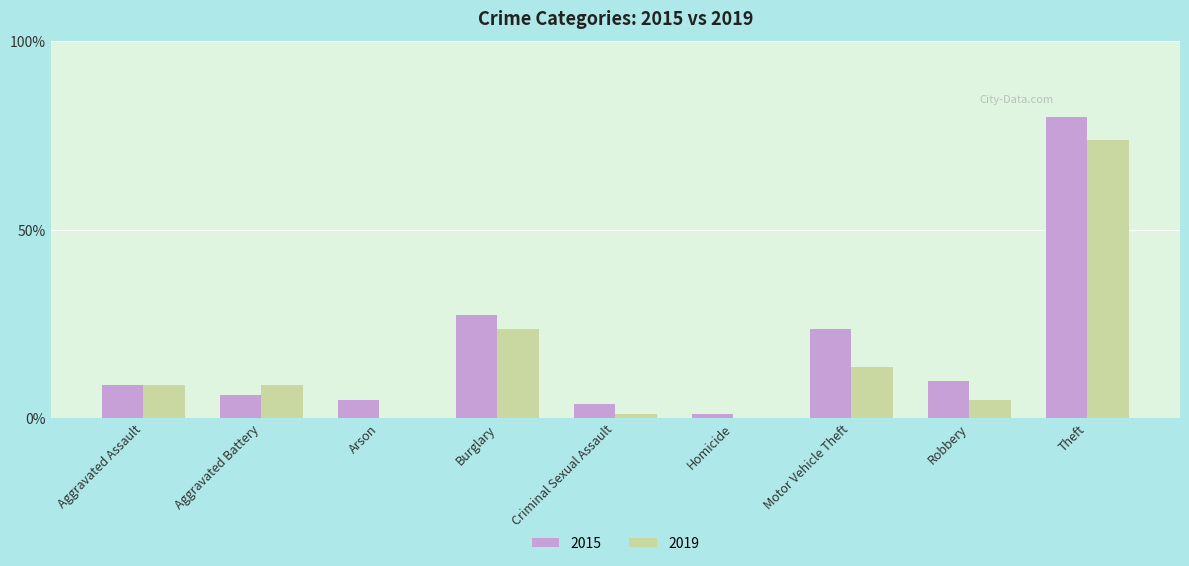

What are all the series names shown in the legend?

2015, 2019